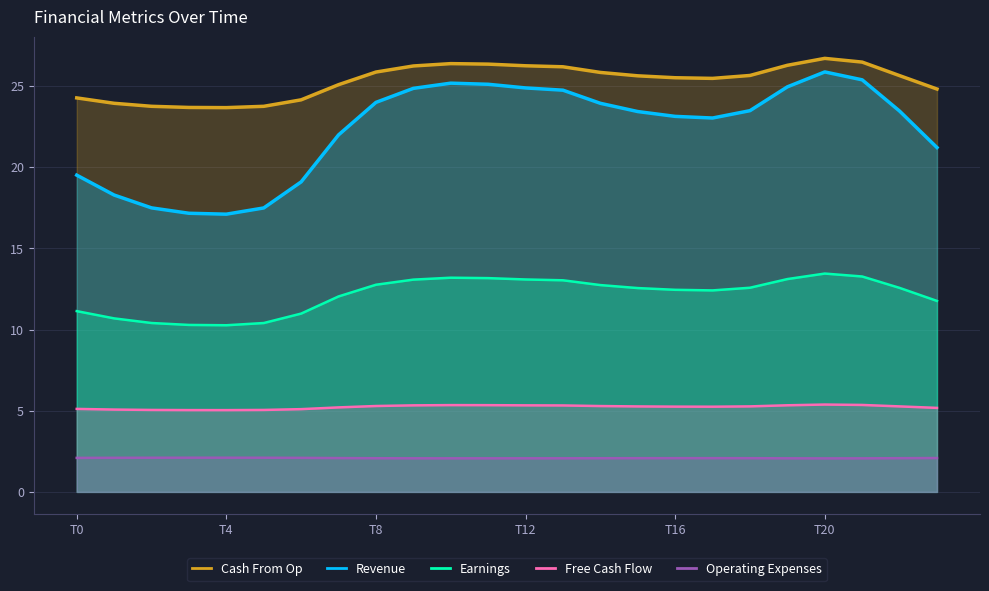

Is the value of Free Cash Flow at 18 greater than the value of Revenue at 14?

No